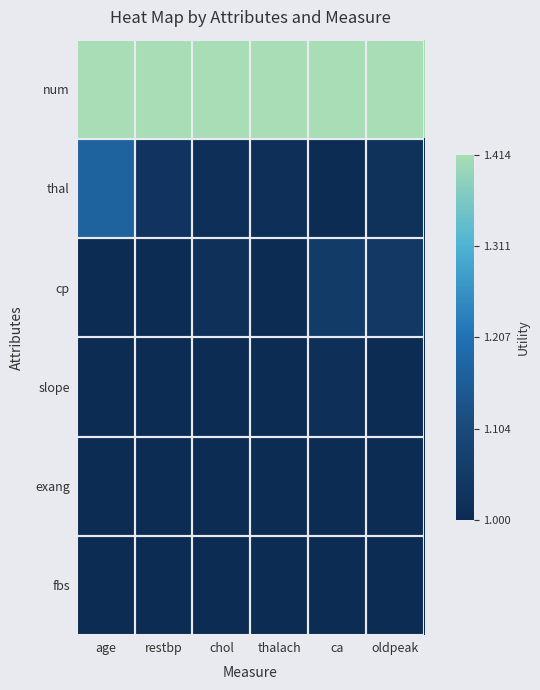

Which series has the widest spread of values?

thal